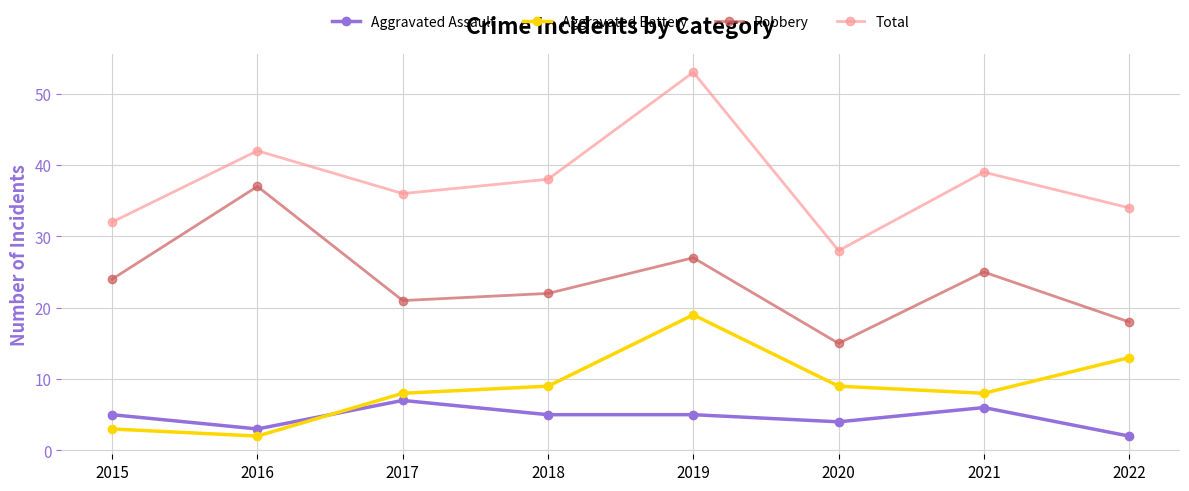

Which series has the largest total across all categories?

Total